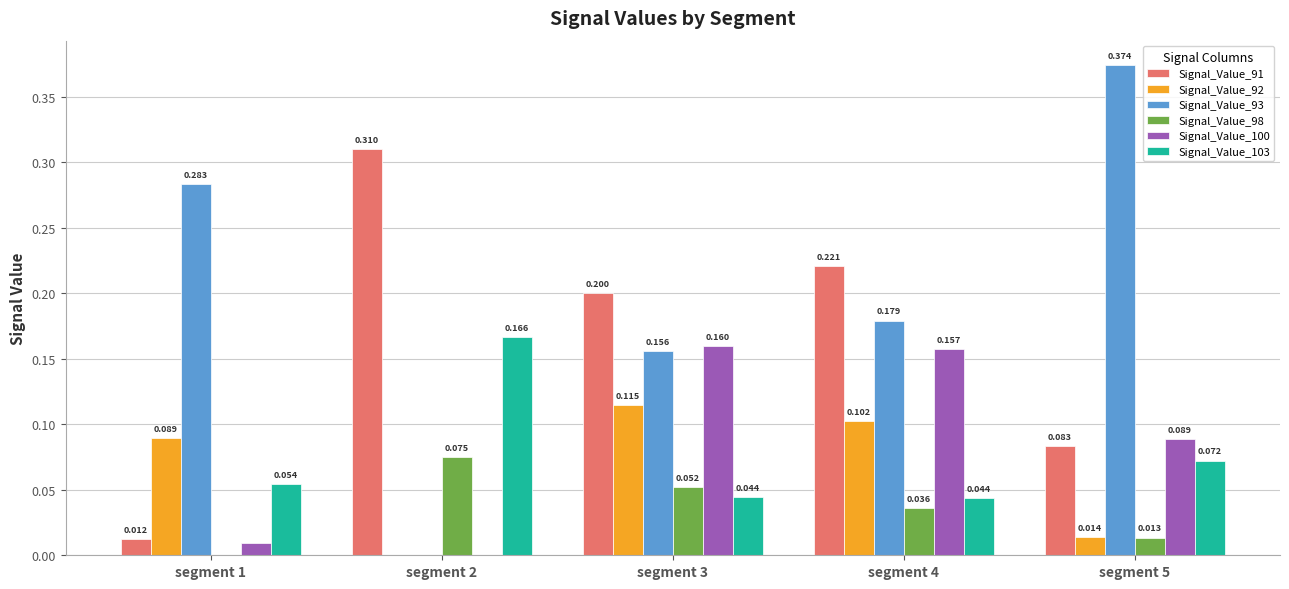

Is the value of Signal_Value_100 at segment 5 greater than the value of Signal_Value_91 at segment 5?

Yes